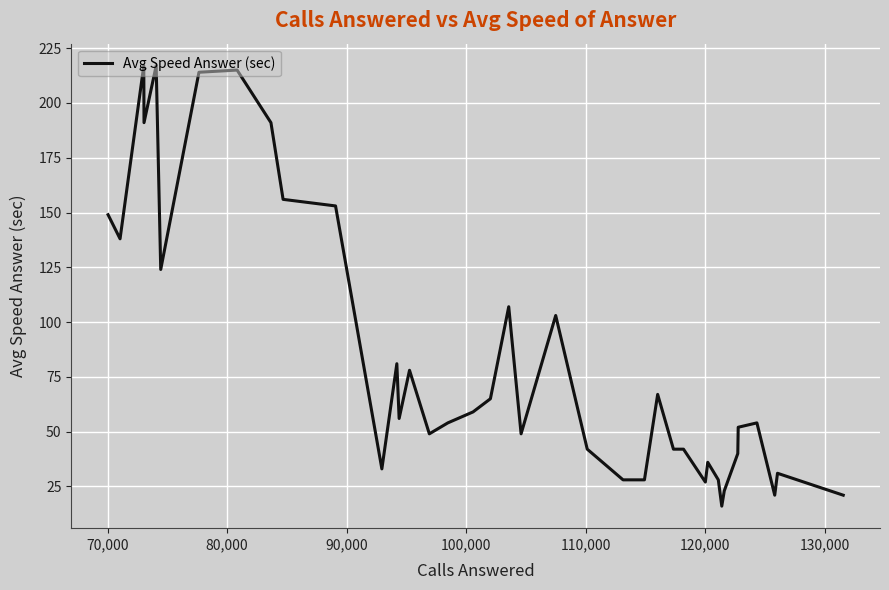

What is the difference between the maximum and minimum values?

201